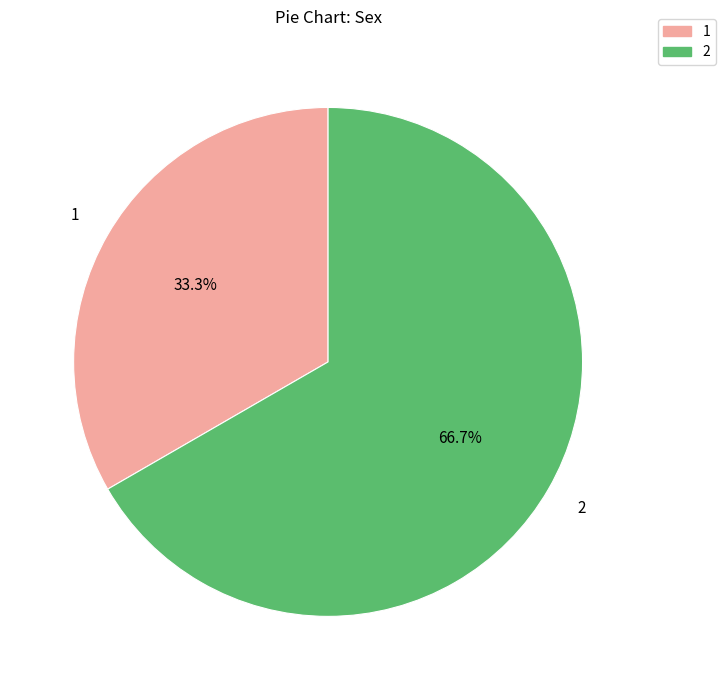

To the nearest percent, what is the difference between the largest and smallest slice percentages?

33%